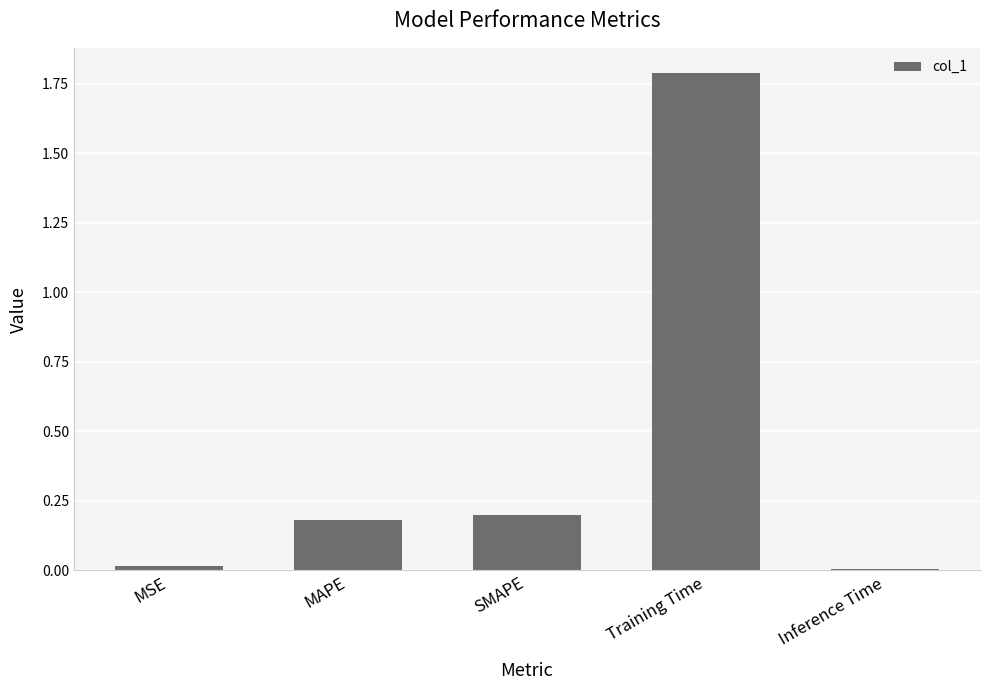

What is the label of the 5th bar from the right?

MSE